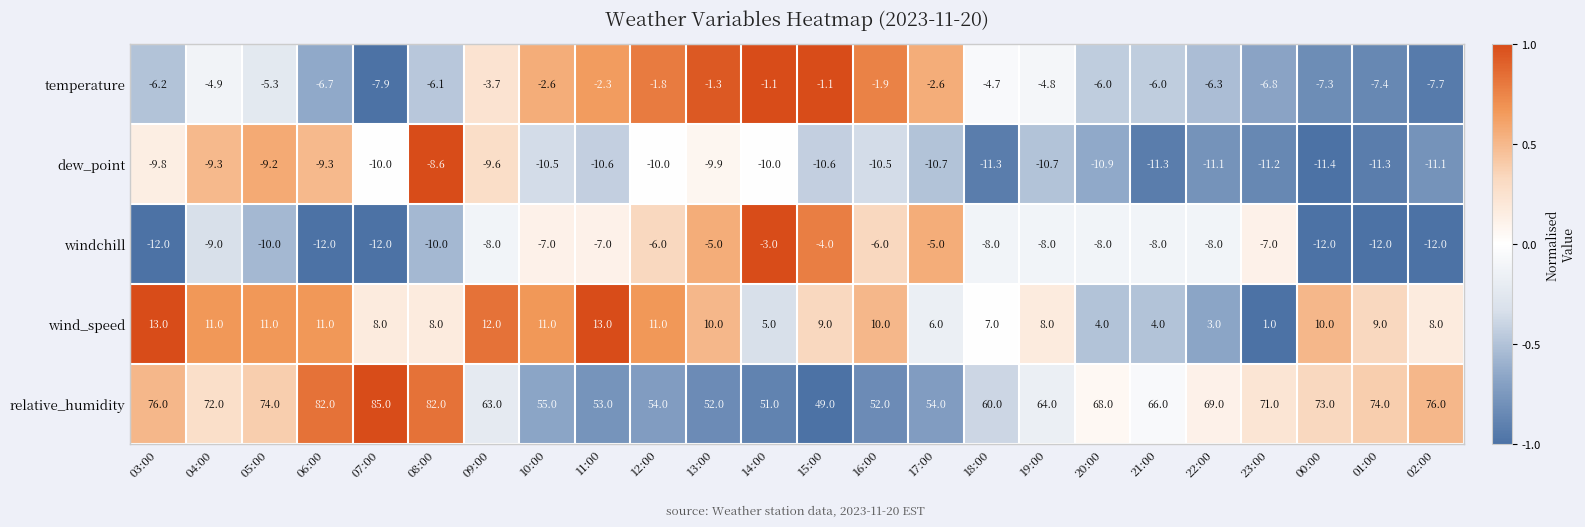

What is the difference between the highest and lowest values at 15:00?

59.6